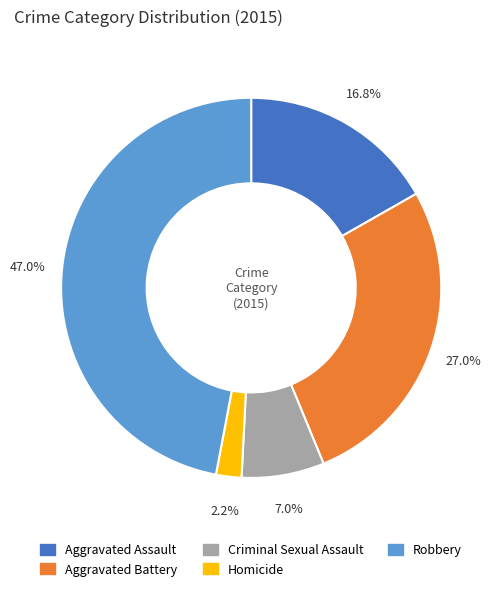

Between Aggravated Assault and Homicide, which is larger?

Aggravated Assault